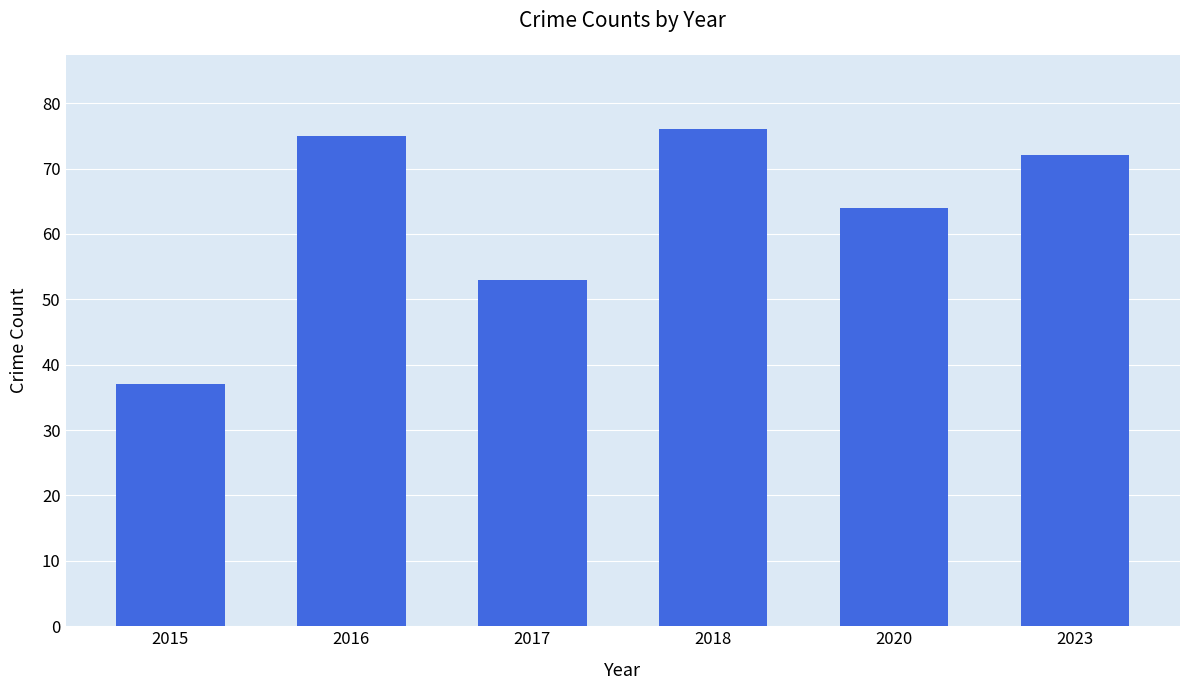

What is the change in value from 2020 to 2023?

+8